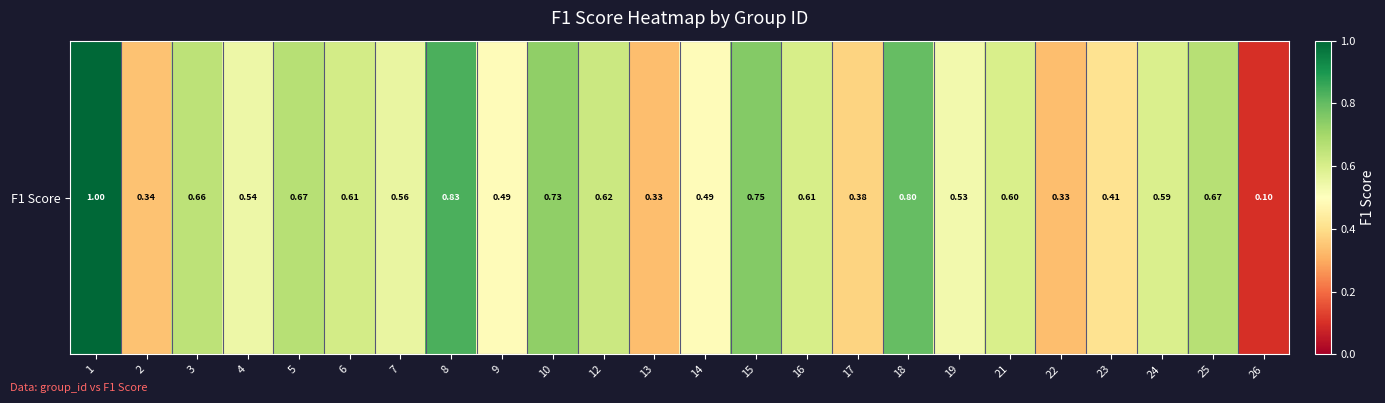

Reading left to right, transcribe all the data shown in this chart.

1=1.0	2=0.3	3=0.7	4=0.5	5=0.7	6=0.6	7=0.6	8=0.8	9=0.5	10=0.7	12=0.6	13=0.3	14=0.5	15=0.8	16=0.6	17=0.4	18=0.8	19=0.5	21=0.6	22=0.3	23=0.4	24=0.6	25=0.7	26=0.1